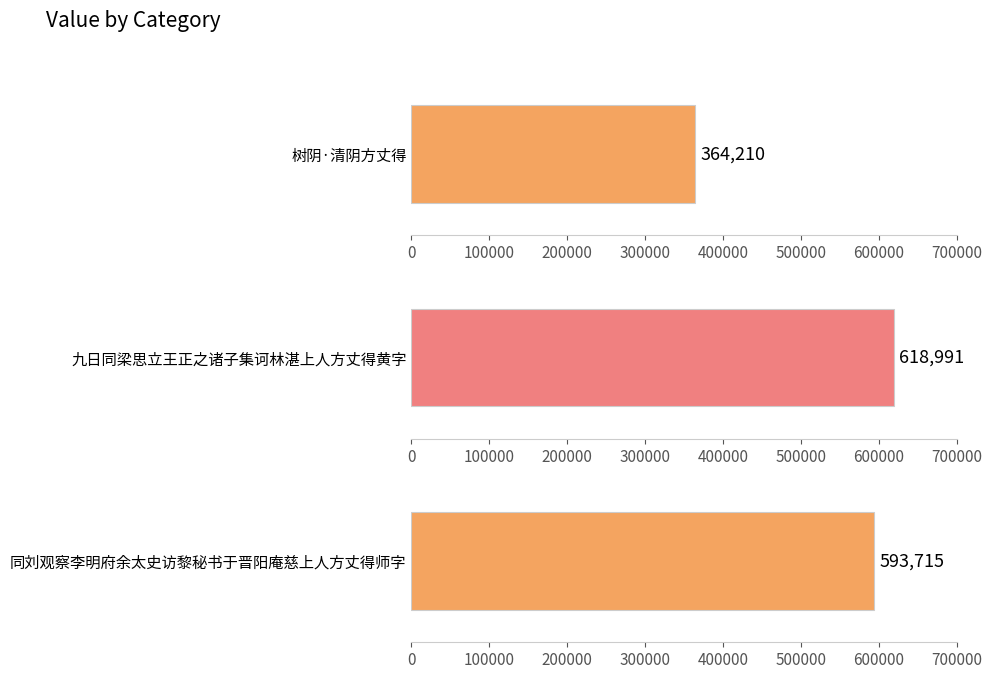

Where is the data nearest to the value 491600?

同刘观察李明府余太史访黎秘书于晋阳庵慈上人方丈得师字